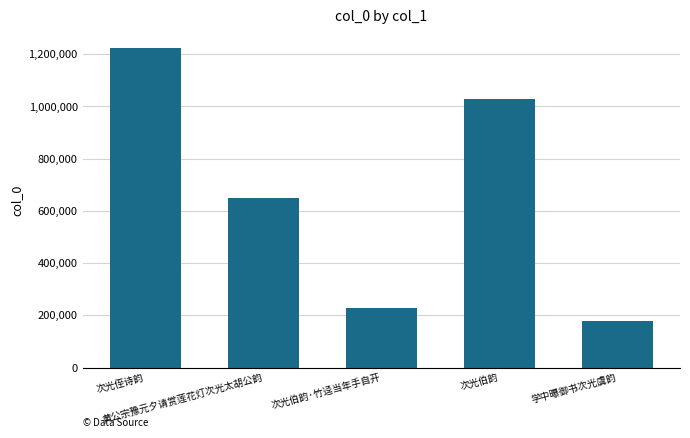

What is the label of the 4th bar from the left?

次光伯韵